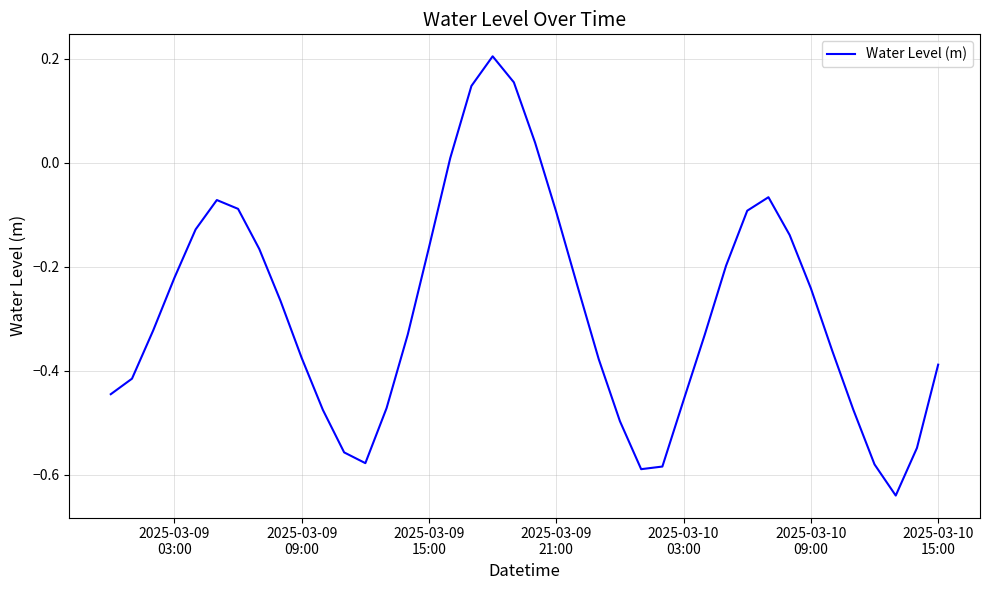

What is the difference between the maximum and minimum values?

0.8